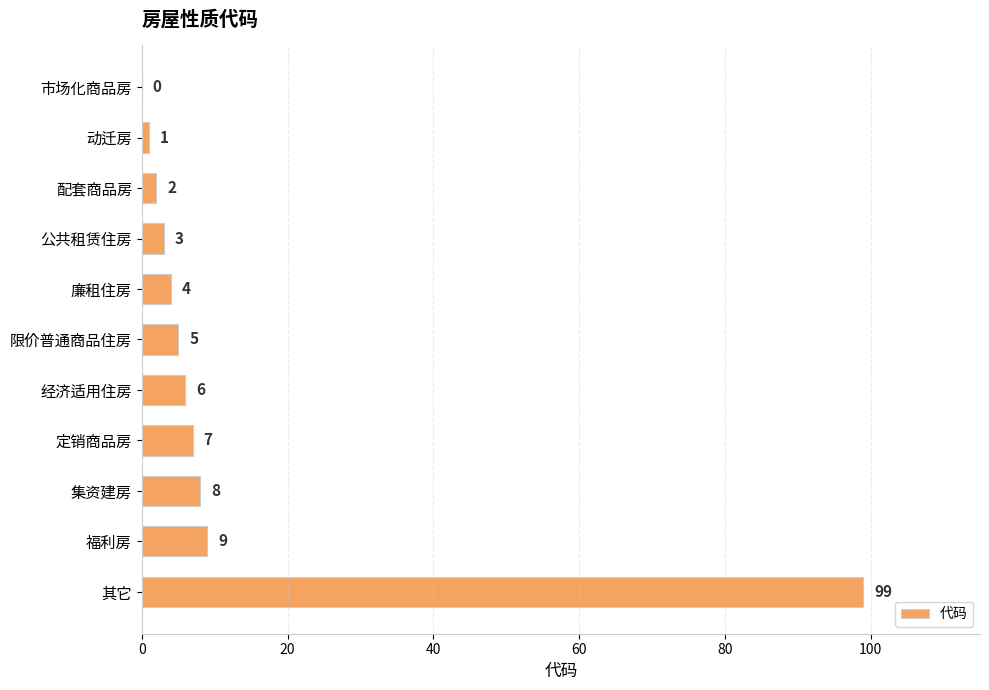

What is the sum of the values at 公共租赁住房 and 限价普通商品住房?

8